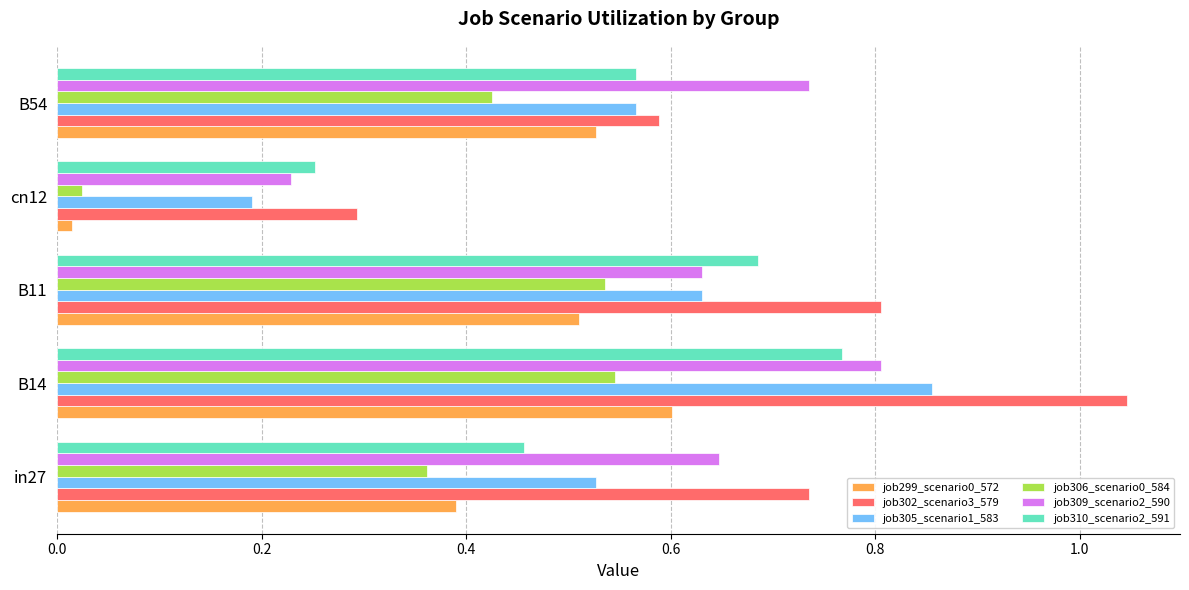

The job309_scenario2_590 series shows 0.6 at B11. True or false?

True